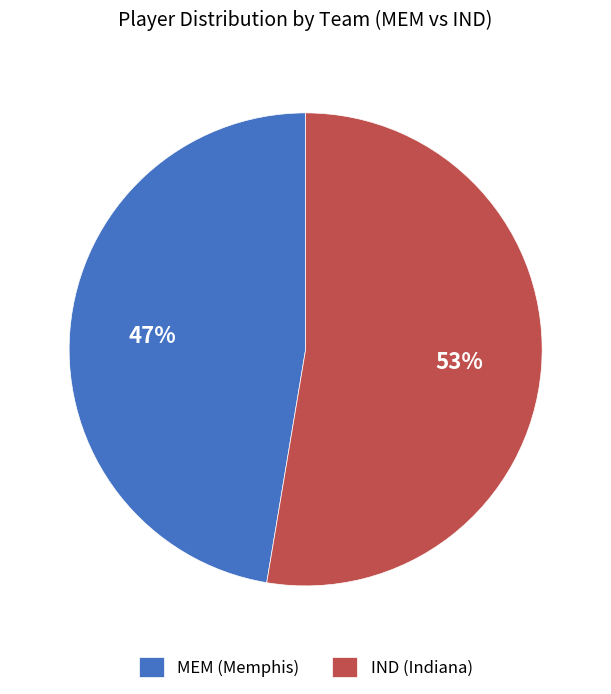

Is it true that MEM is 47% of the pie?

True